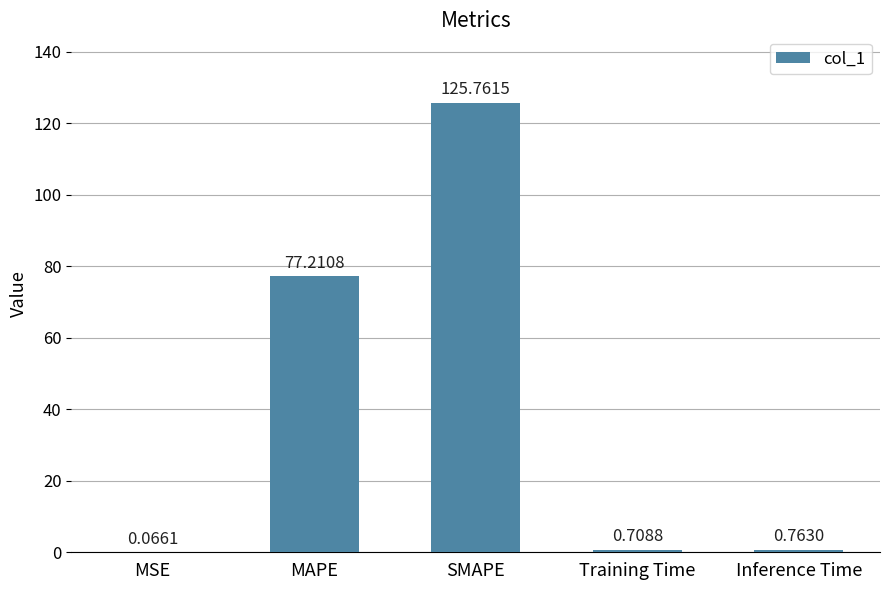

At which category does the chart reach its peak across all series?

SMAPE